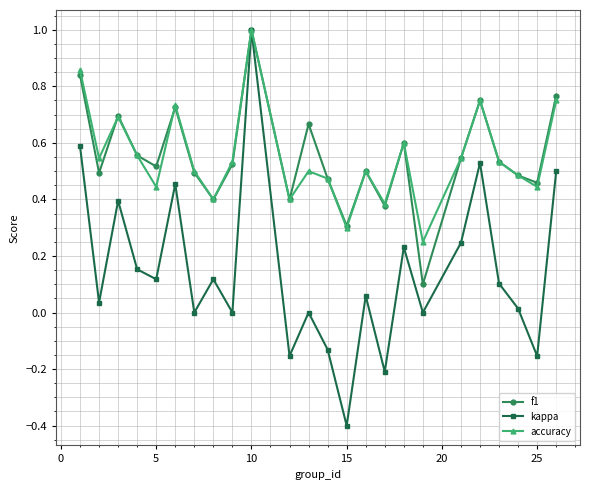

True or false: accuracy has more than 1 points higher than both neighbors.

True